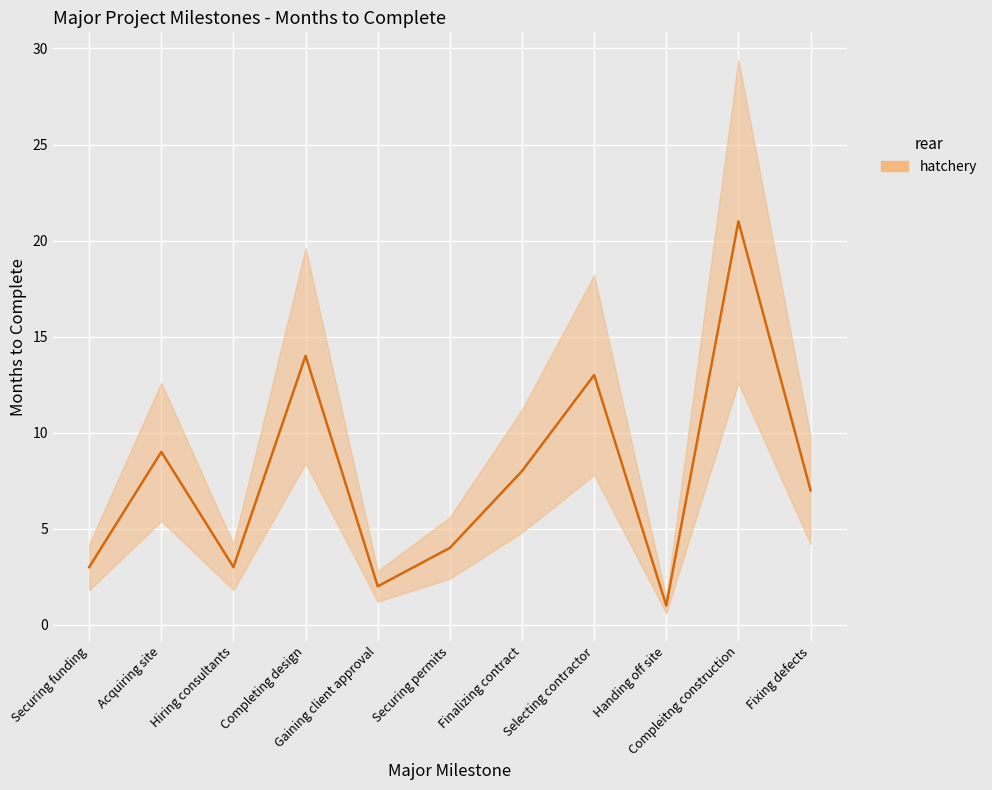

Rank the categories by value from lowest to highest.

Handing off site, Gaining client approval, Securing funding, Hiring consultants, Securing permits, Fixing defects, Finalizing contract, Acquiring site, Selecting contractor, Completing design, Compleitng construction